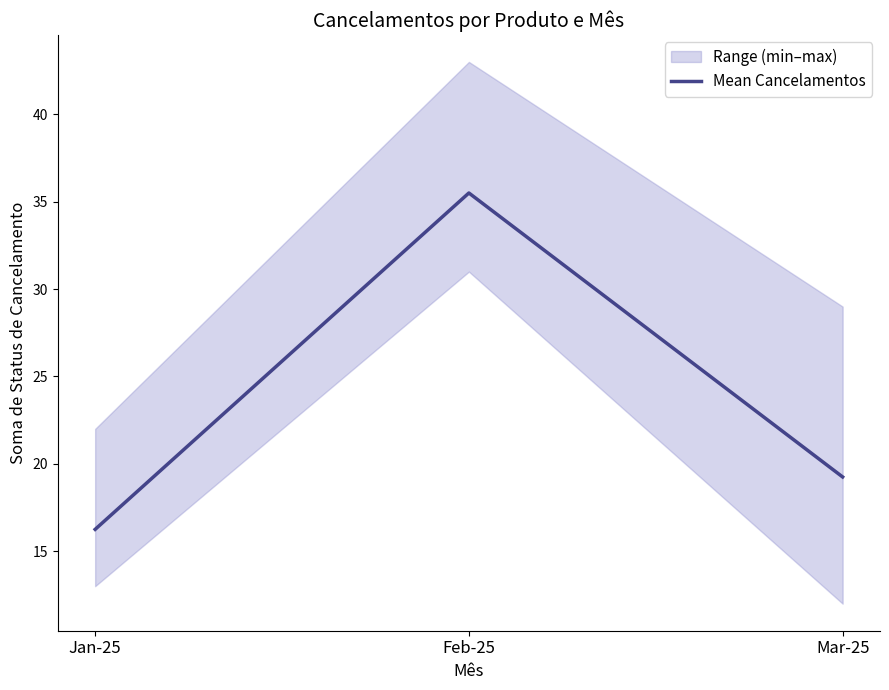

How many lines are shown in the chart?

1